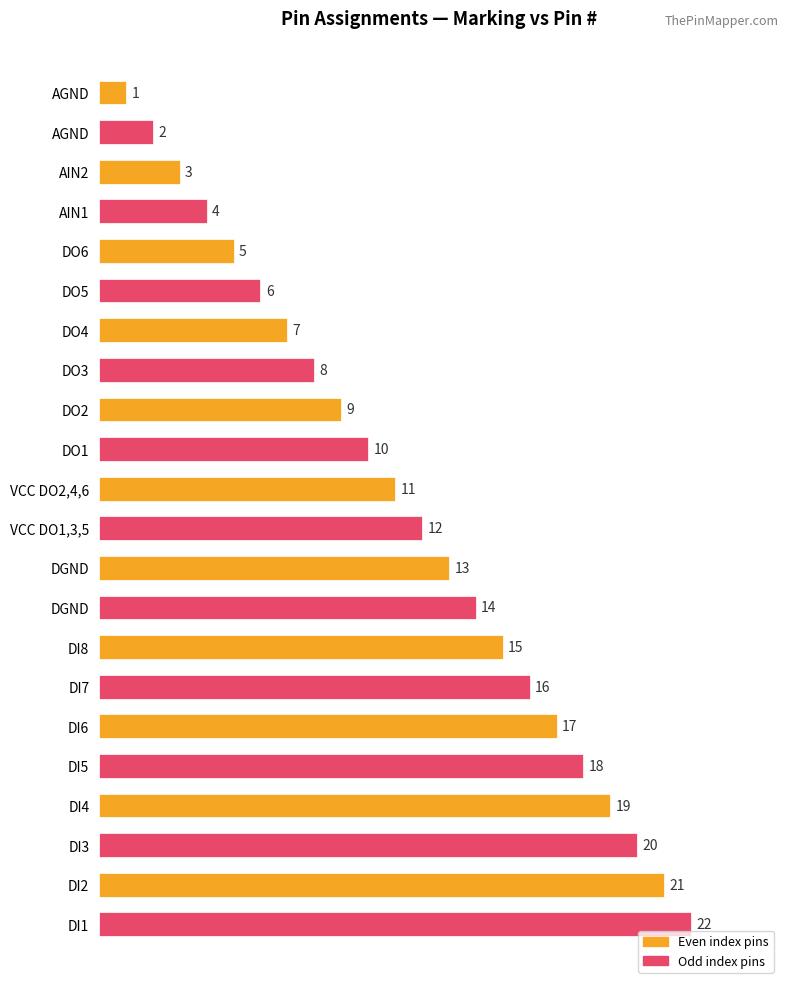

How many series are shown in this chart?

1